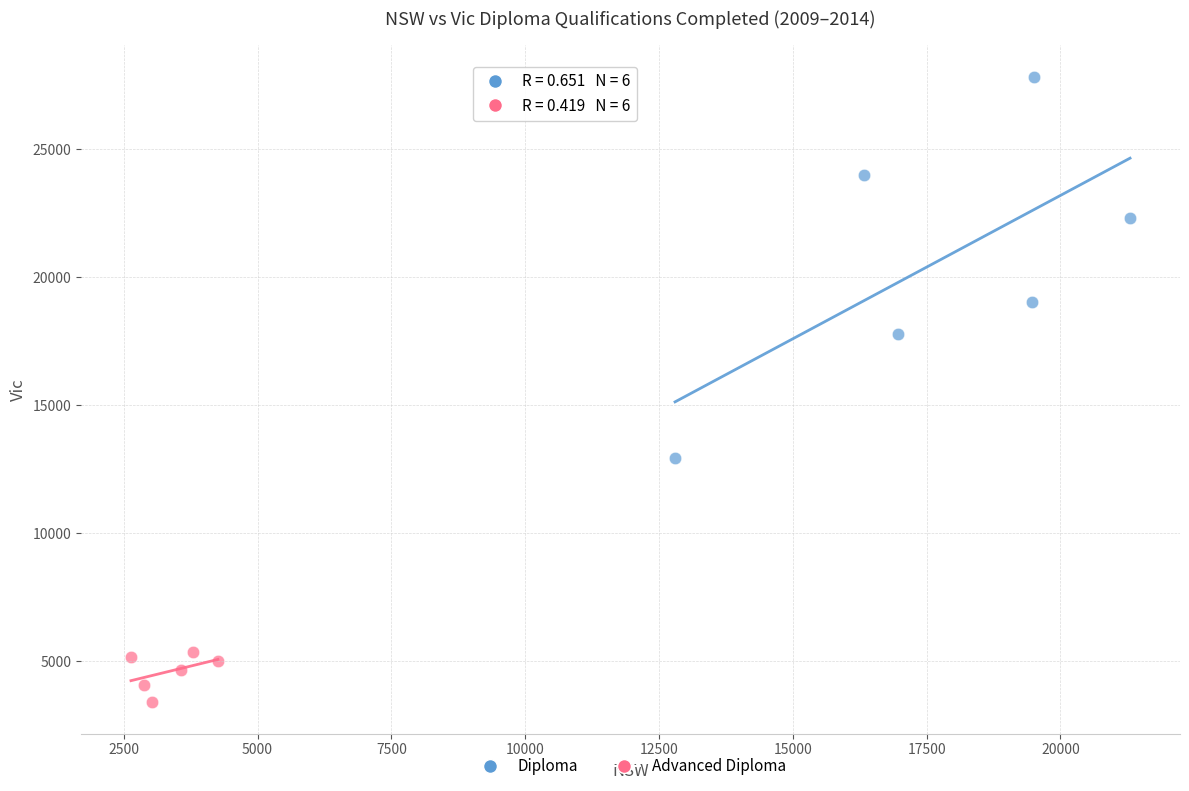

Which series has the widest spread of Y values?

Diploma